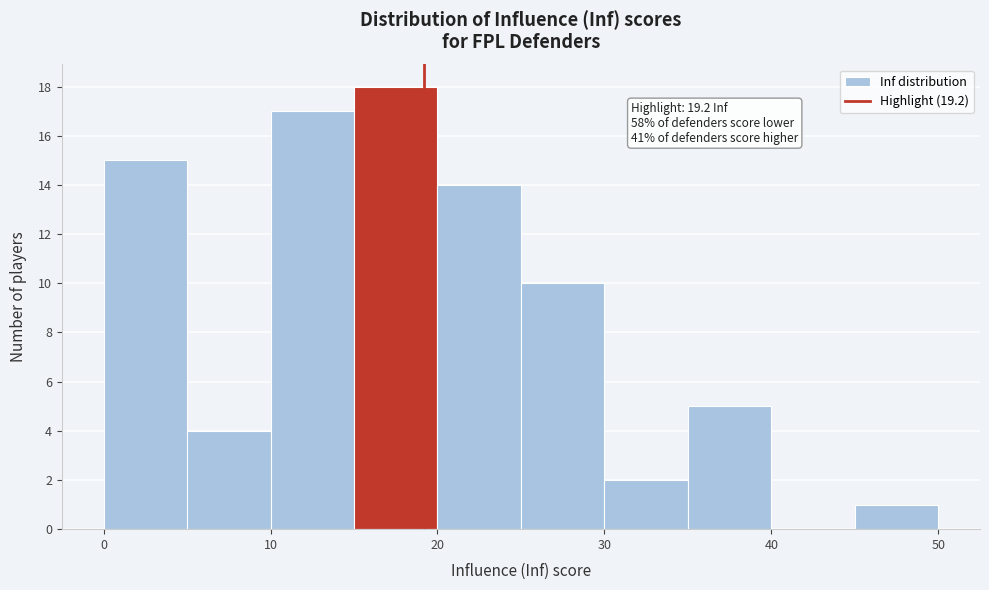

Which range on the x-axis has the tallest bar?

15 to 20